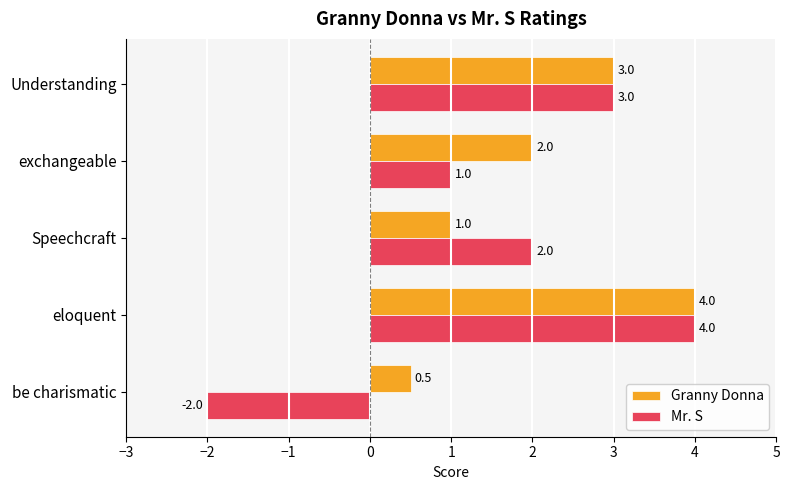

At which category is the sum across all series the highest?

eloquent